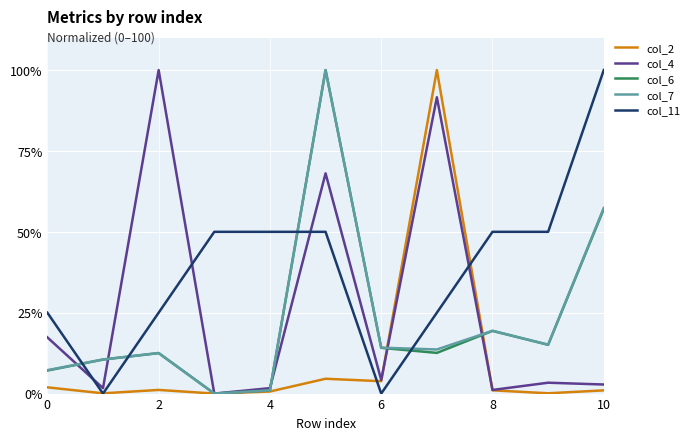

After their last crossing, which series has the higher values: col_11 or col_7?

col_11